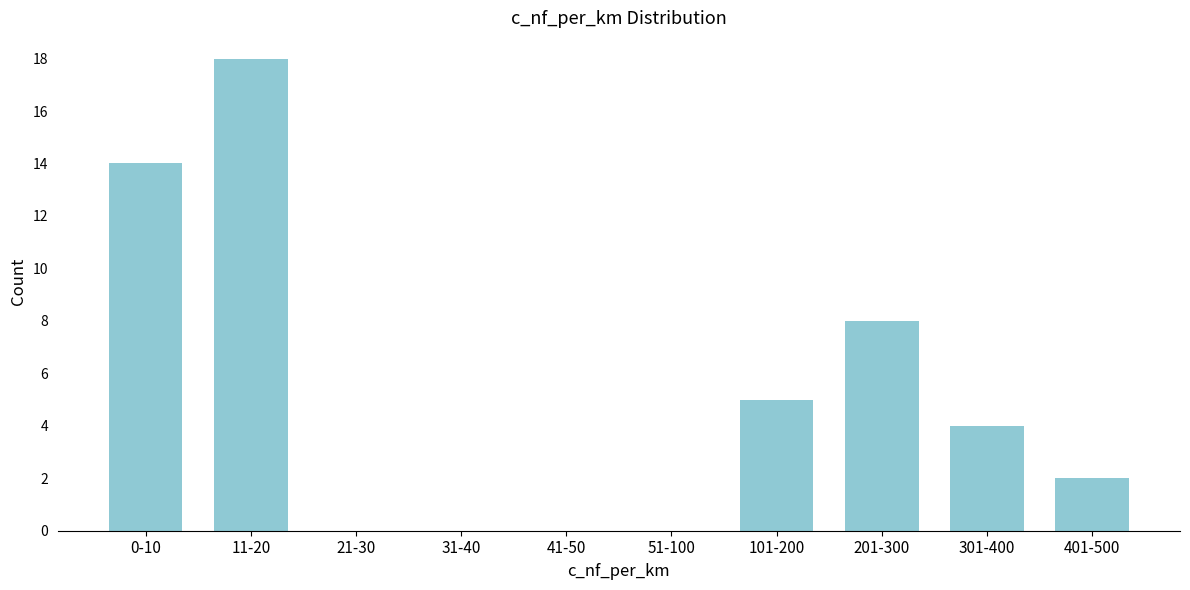

Reading right to left, what are all the values shown in this chart?

401-500=2	301-400=4	201-300=8	101-200=5	51-100=0	41-50=0	31-40=0	21-30=0	11-20=18	0-10=14